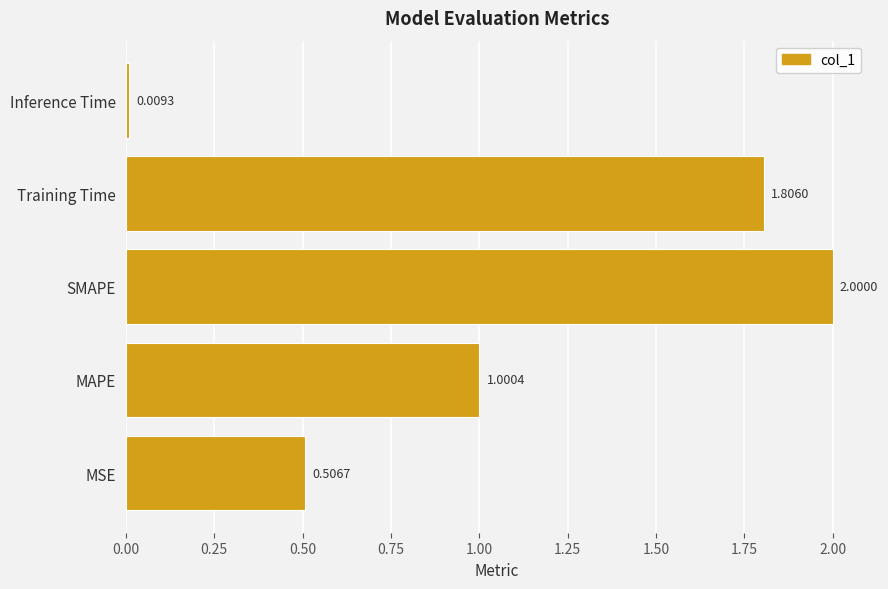

Rank the categories by value from lowest to highest.

Inference Time, MSE, MAPE, Training Time, SMAPE